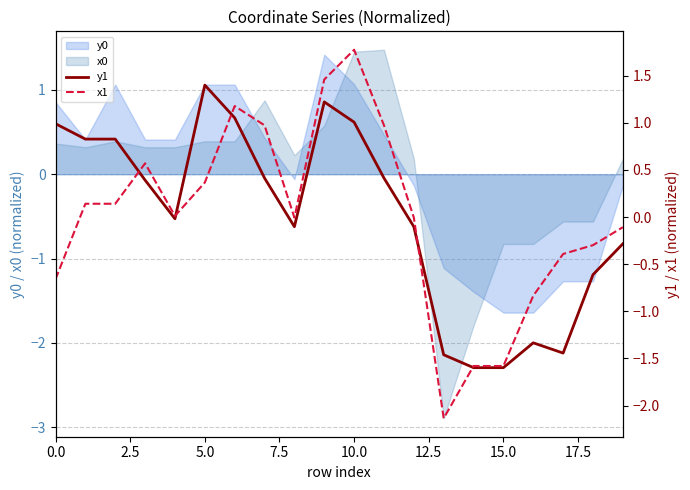

What is the minimum value for y0?

-1.6